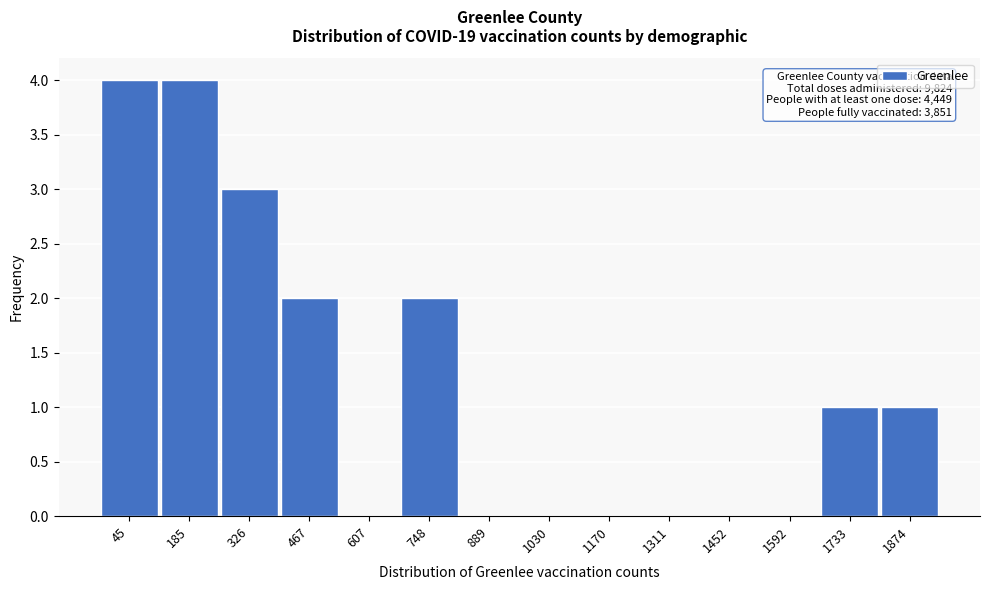

Reading left to right, list all the values displayed in this chart.

45=4	185=4	326=3	467=2	607=0	748=2	889=0	1030=0	1170=0	1311=0	1452=0	1592=0	1733=1	1874=1